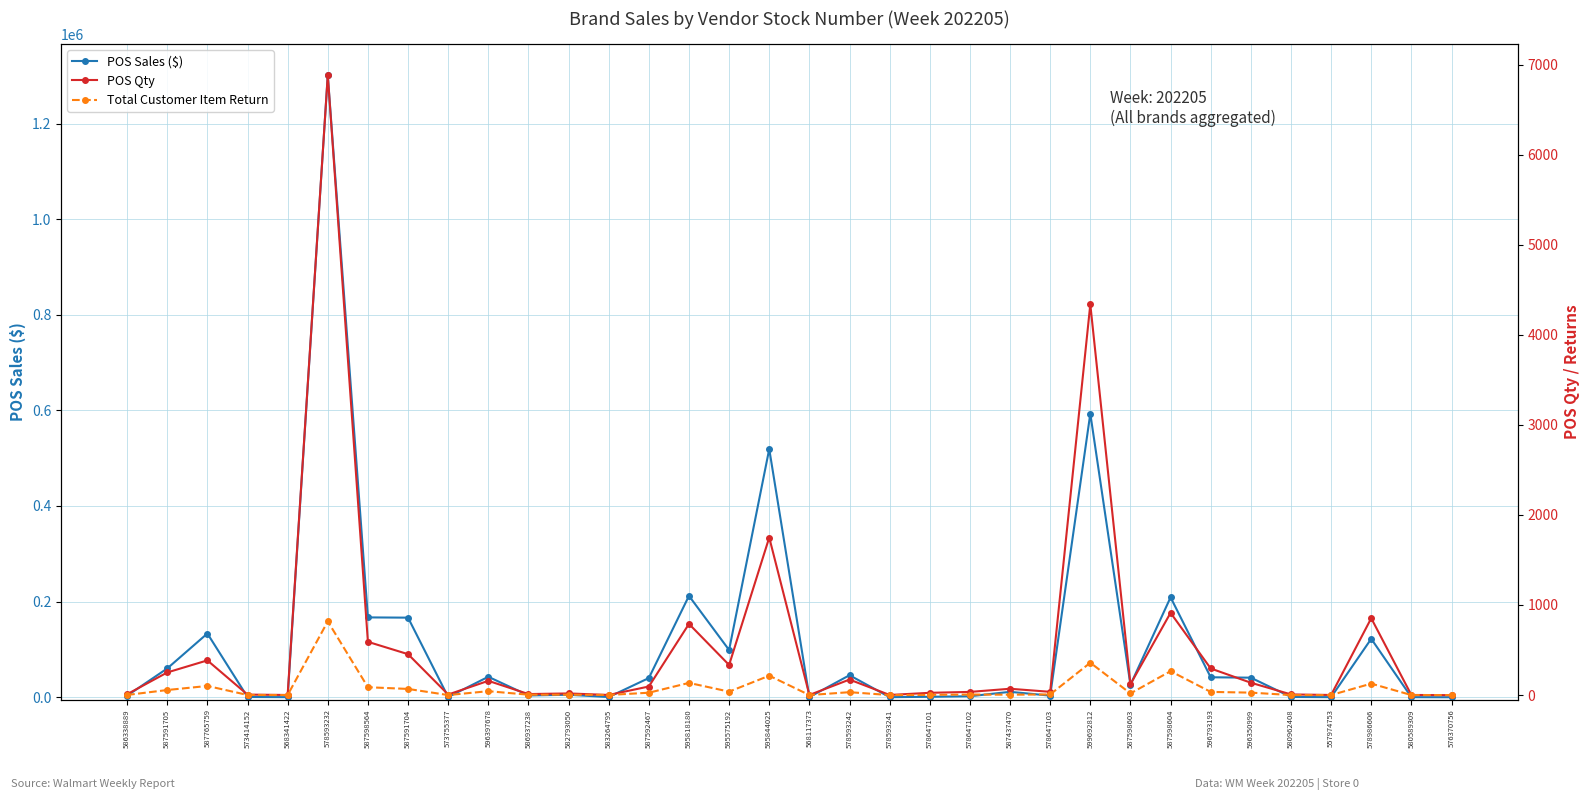

Count the number of categories in the chart.

34